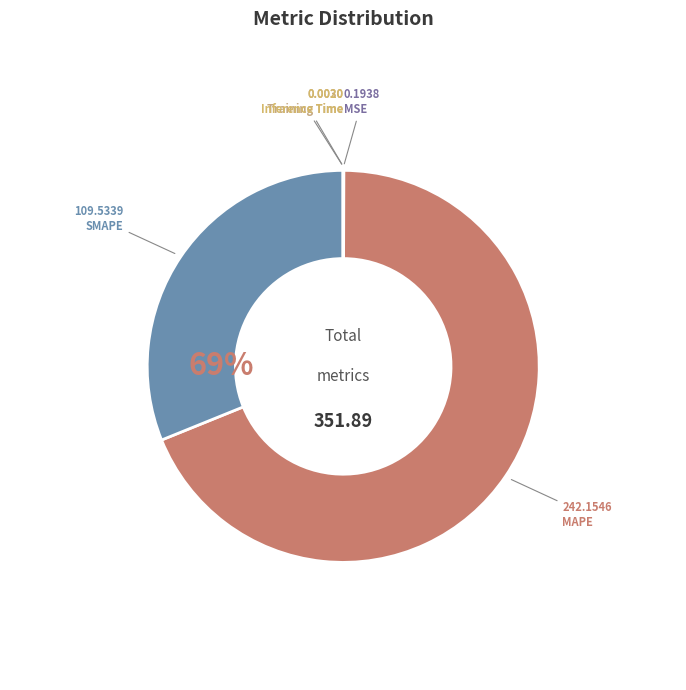

How many slices are in this pie chart?

5